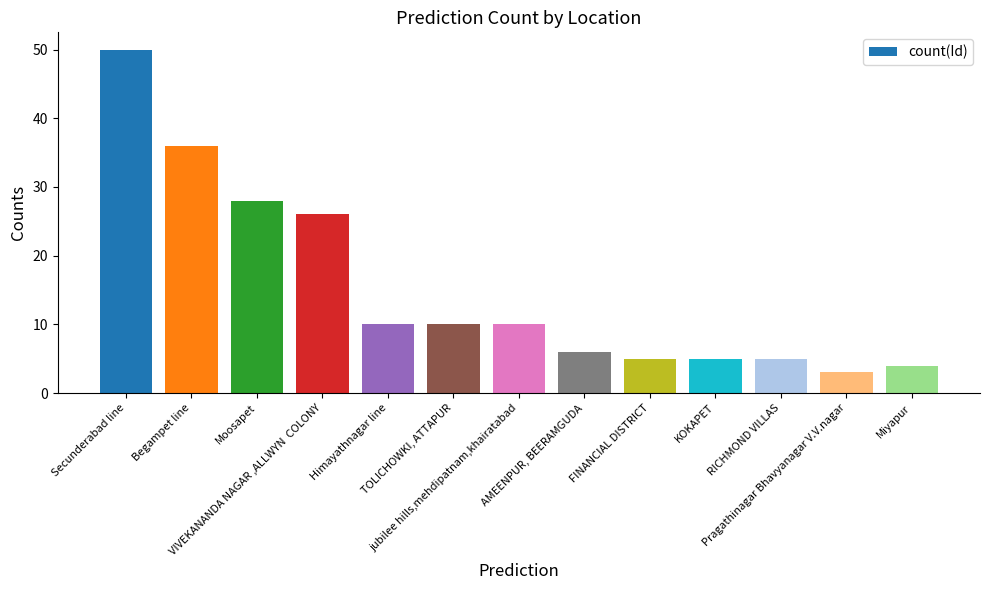

What position from the left is Himayathnagar line?

5